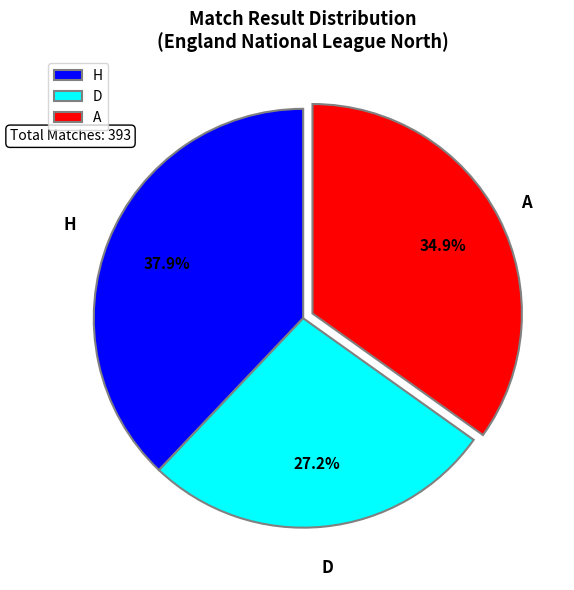

Which slice is the smallest?

D